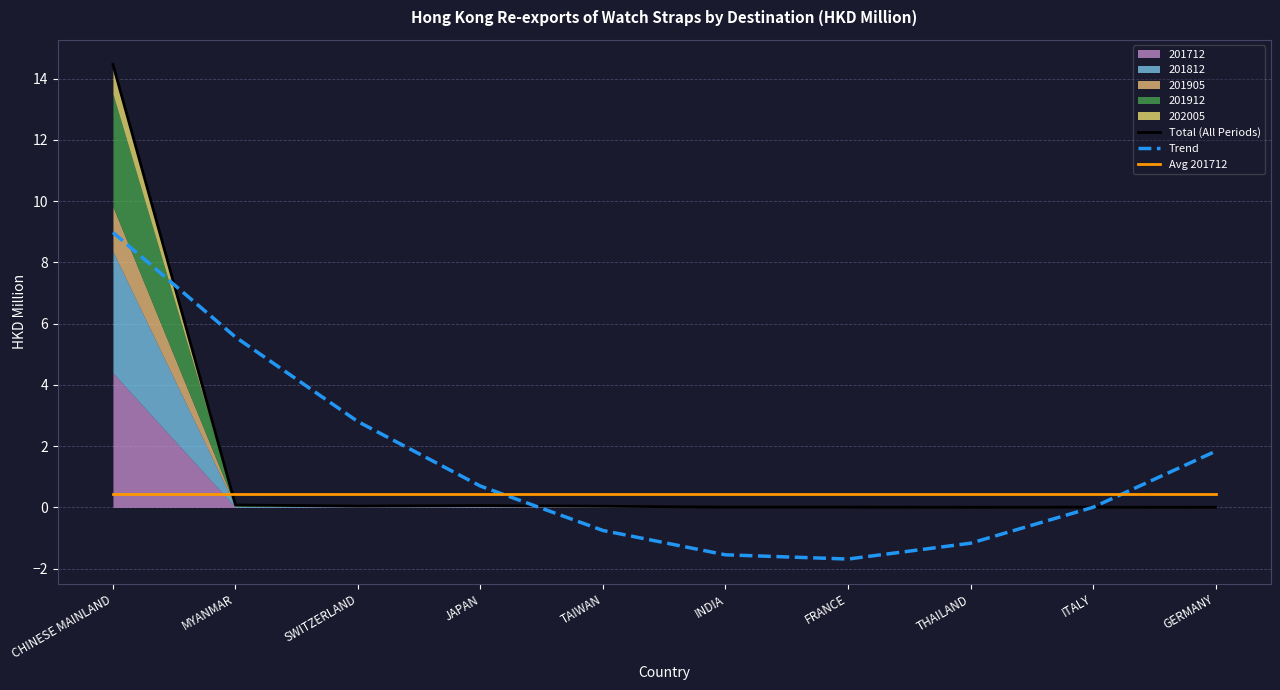

What is the value of the Avg 201712 point at the 4th from the left?

0.4